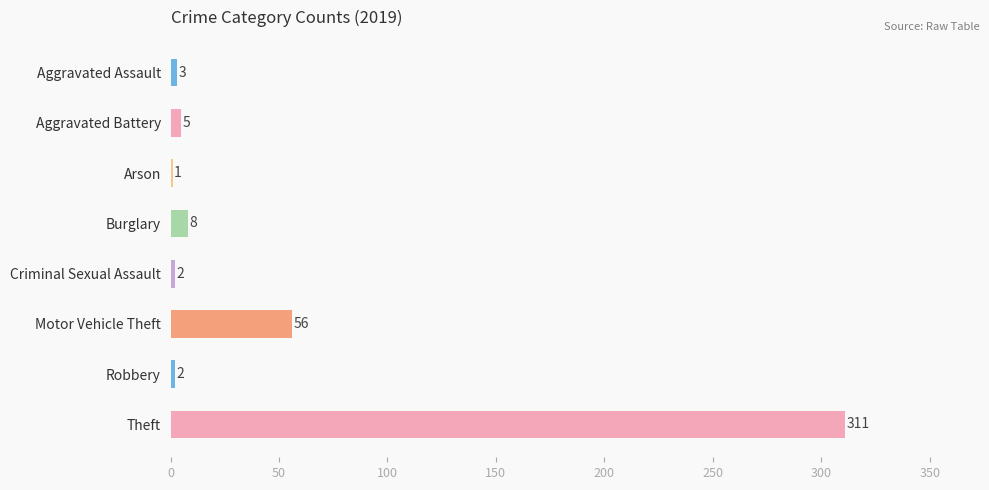

Reading top to bottom, what are all the values shown in this chart?

Aggravated Assault=3	Aggravated Battery=5	Arson=1	Burglary=8	Criminal Sexual Assault=2	Motor Vehicle Theft=56	Robbery=2	Theft=311